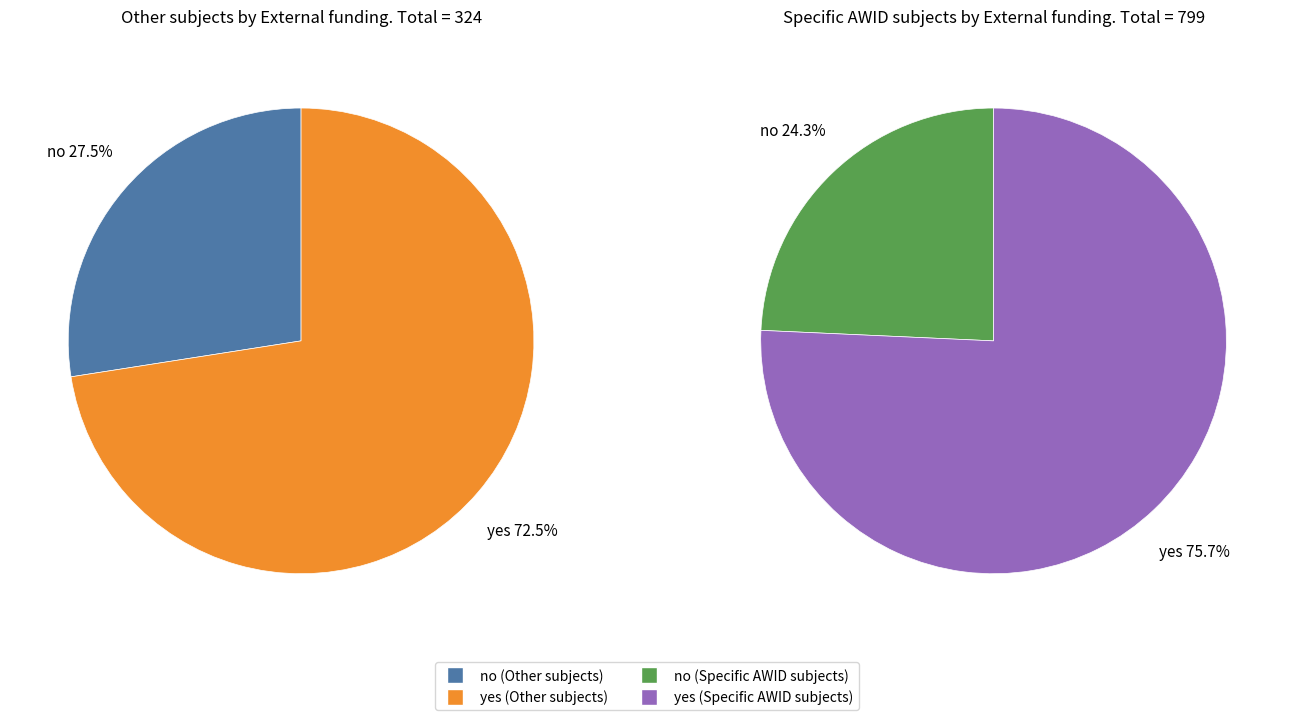

Which slice is the smallest?

no